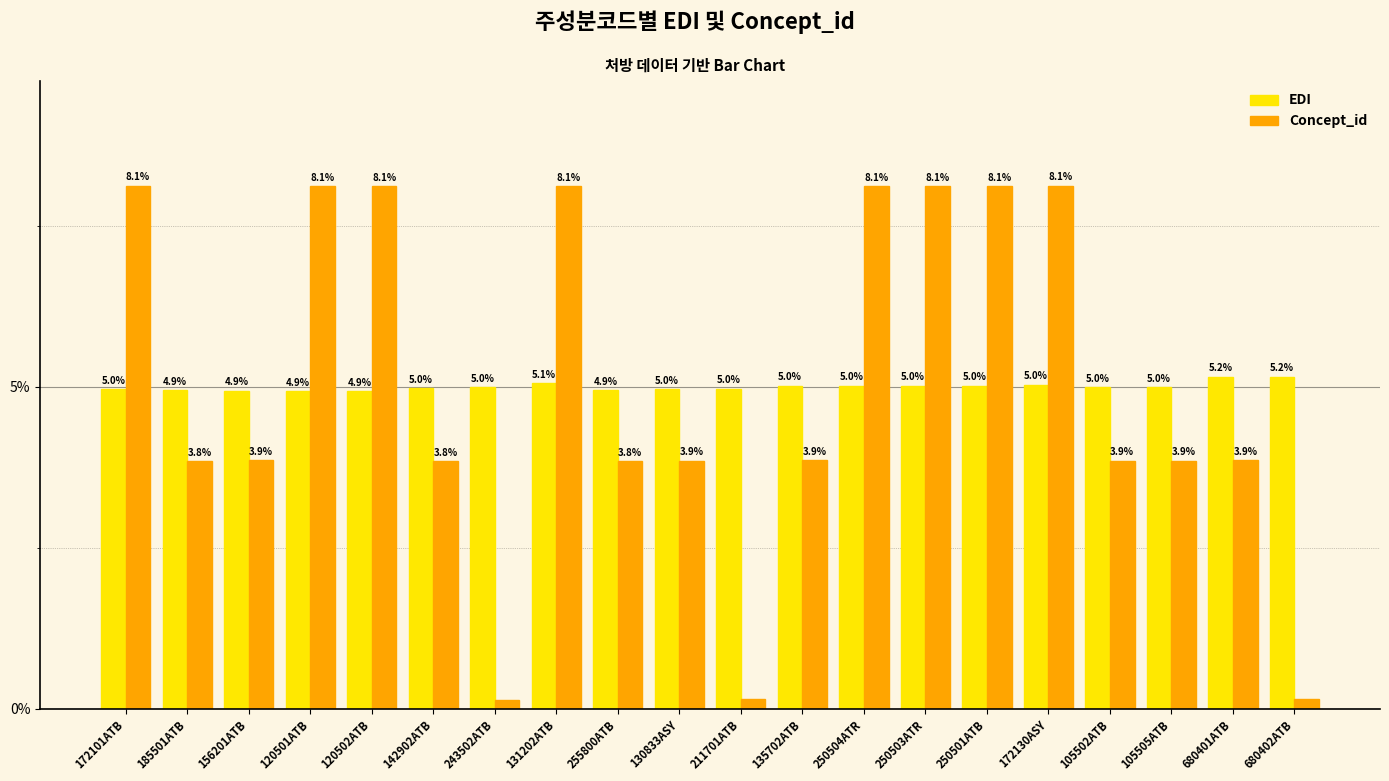

What is the sum of the Concept_id values at 120501ATB and 120502ATB?

16.2